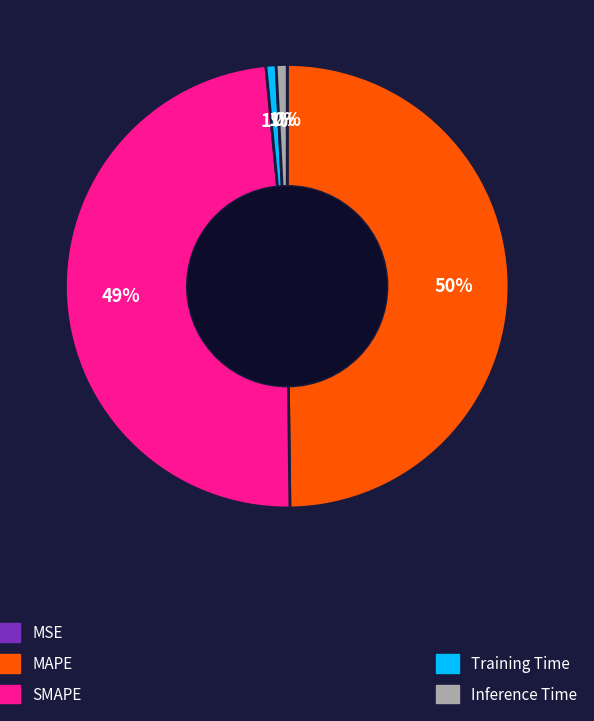

To the nearest percent, what is the average slice percentage?

20%